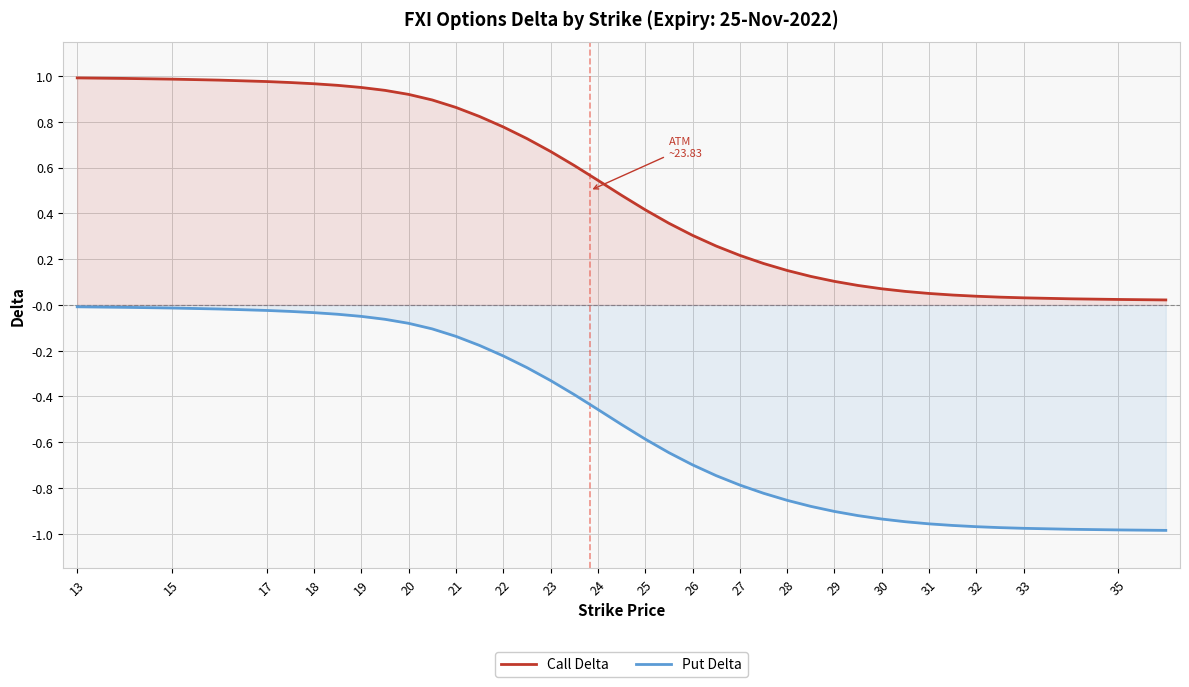

What is the lowest value of the Put Delta series?

-1.0